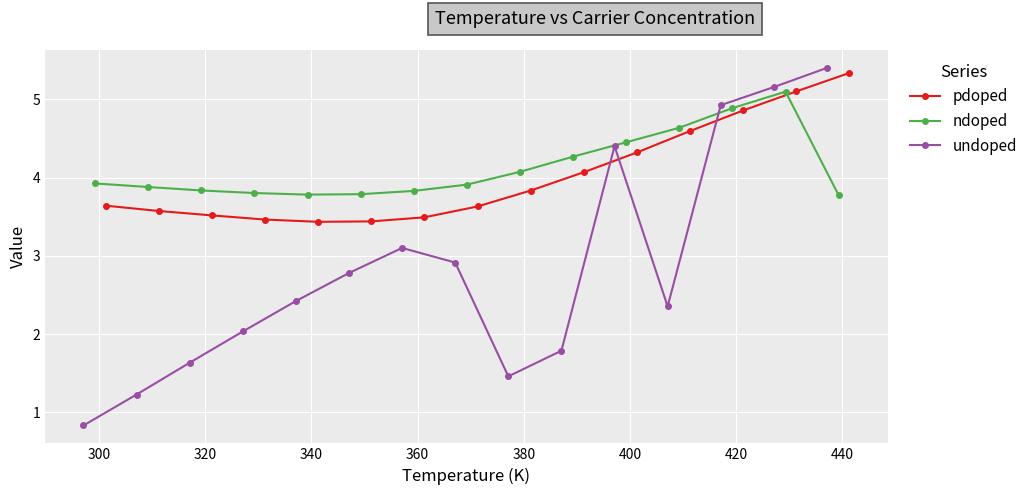

True or false: ndoped has more than 0 interior local peaks.

True